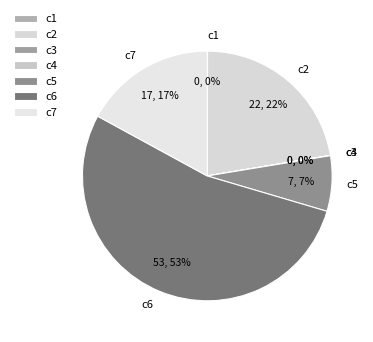

True or false: c5 accounts for 2% of the total.

False